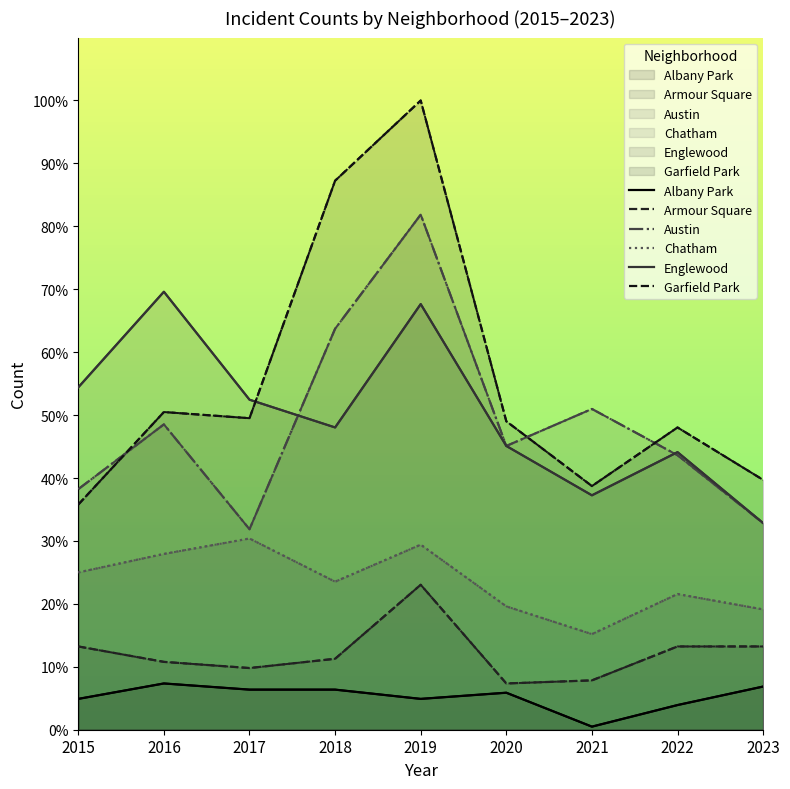

How many interior local valleys does the Chatham series have?

2